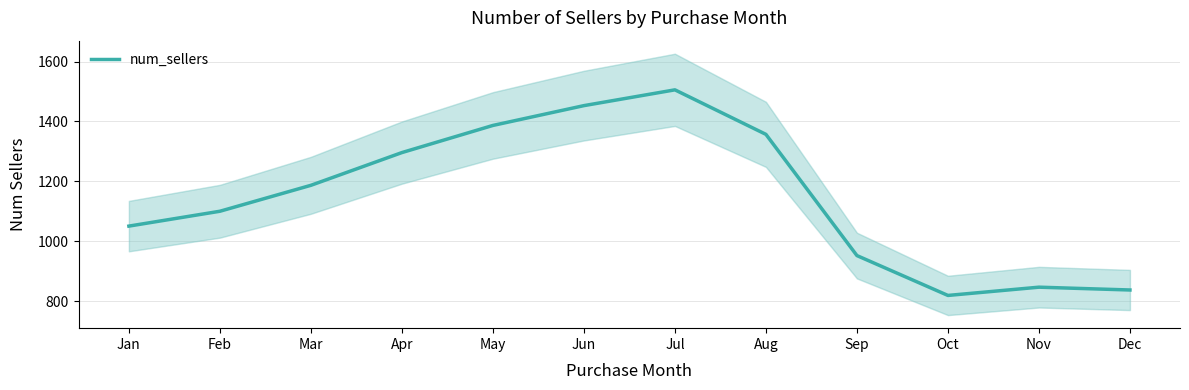

What is the ratio of the value at Dec to the value at Jan?

0.8